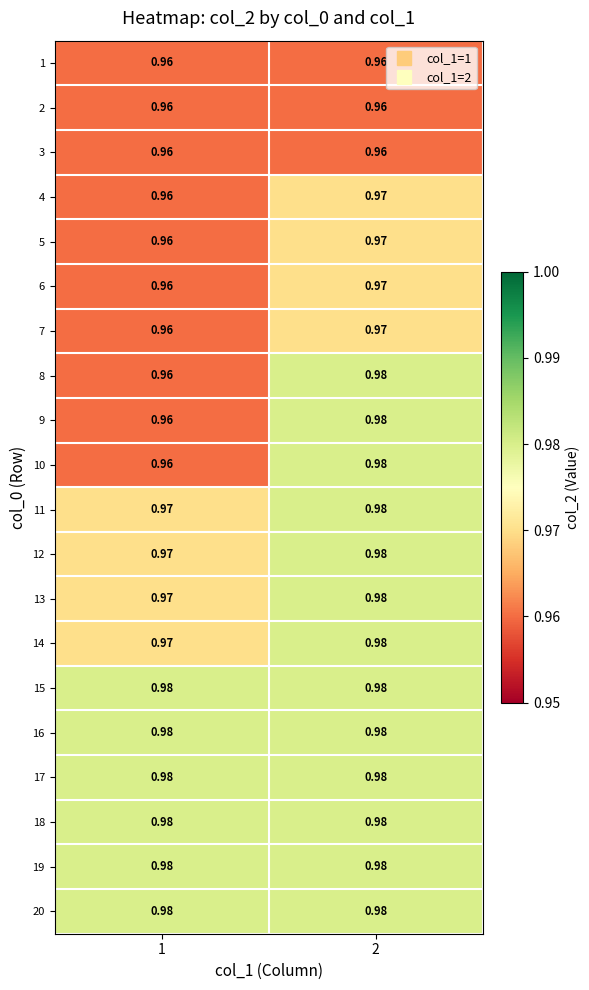

Is the value of 20 at 1 greater than the value of 5 at 2?

Yes